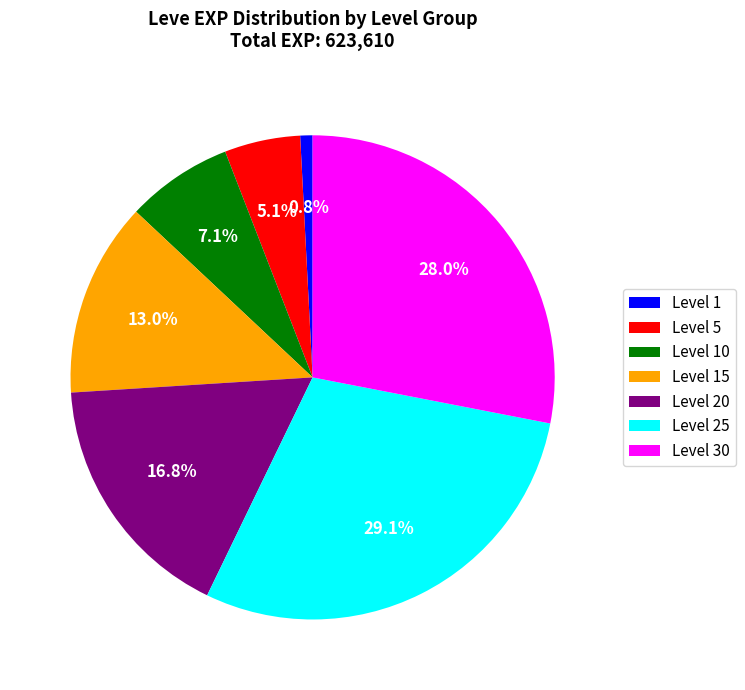

Which slice is the largest?

Level 25